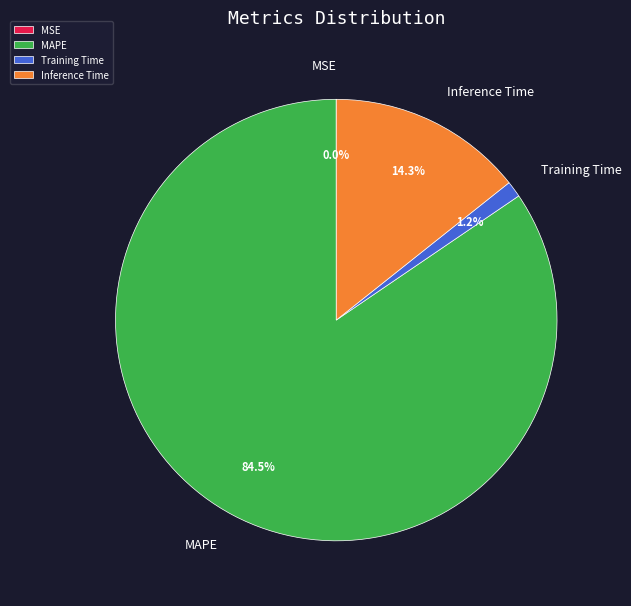

Does MAPE represent more than half of the total?

Yes